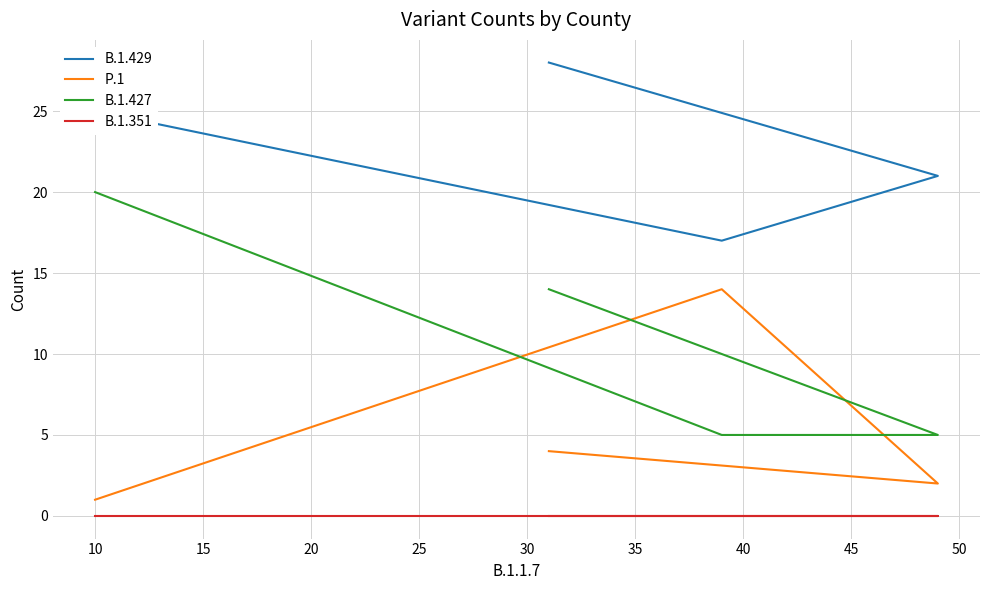

Is it true that B.1.351 equals 0 at 15?

True